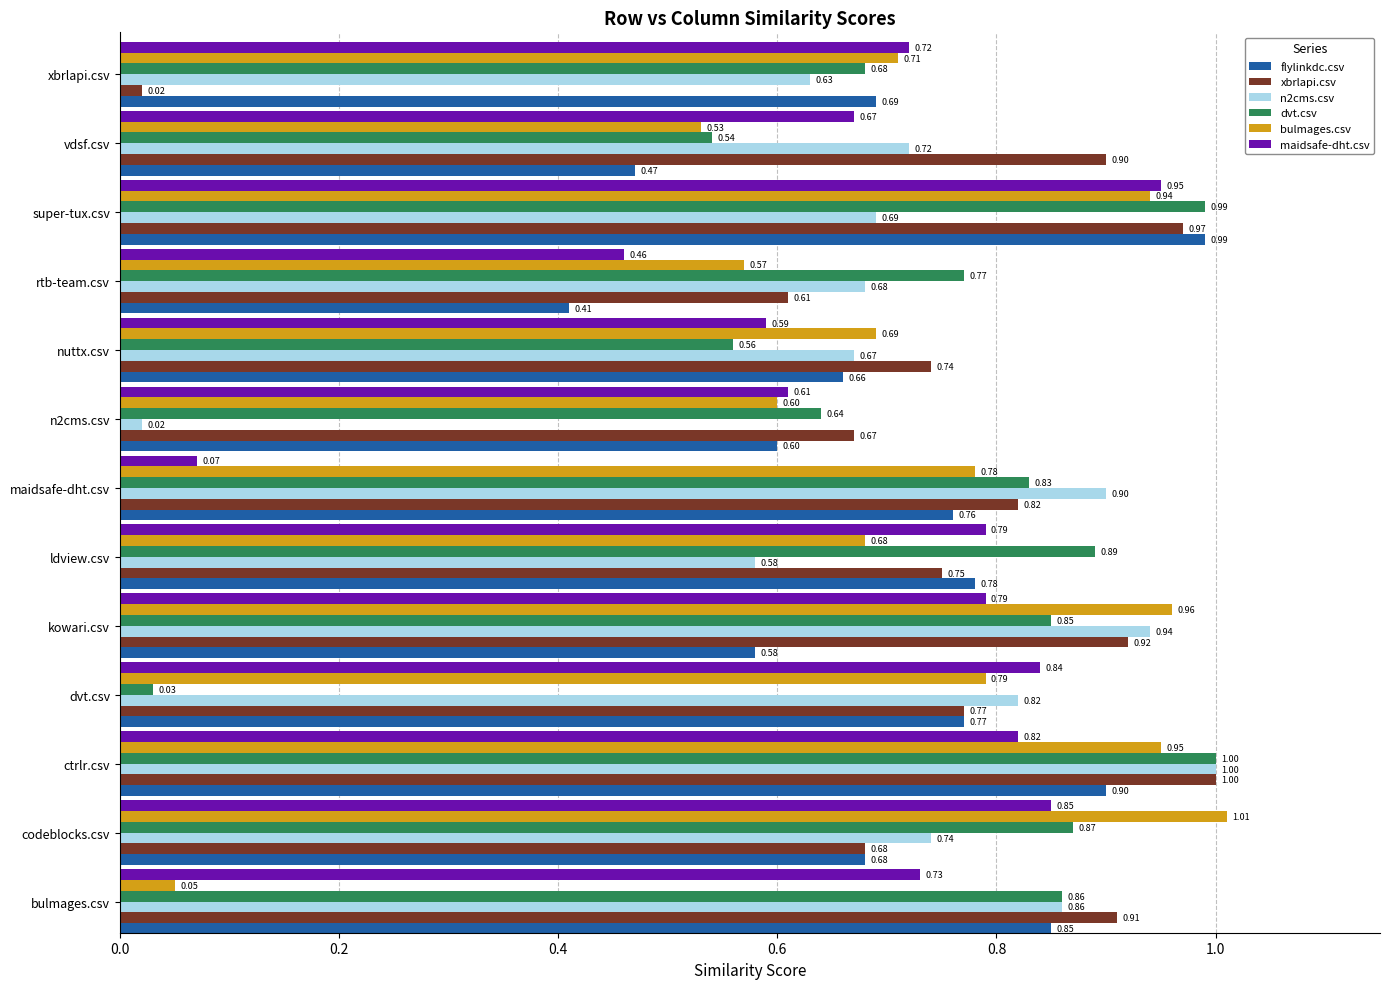

Between bulmages.csv and super-tux.csv, which series saw the biggest shift?

bulmages.csv